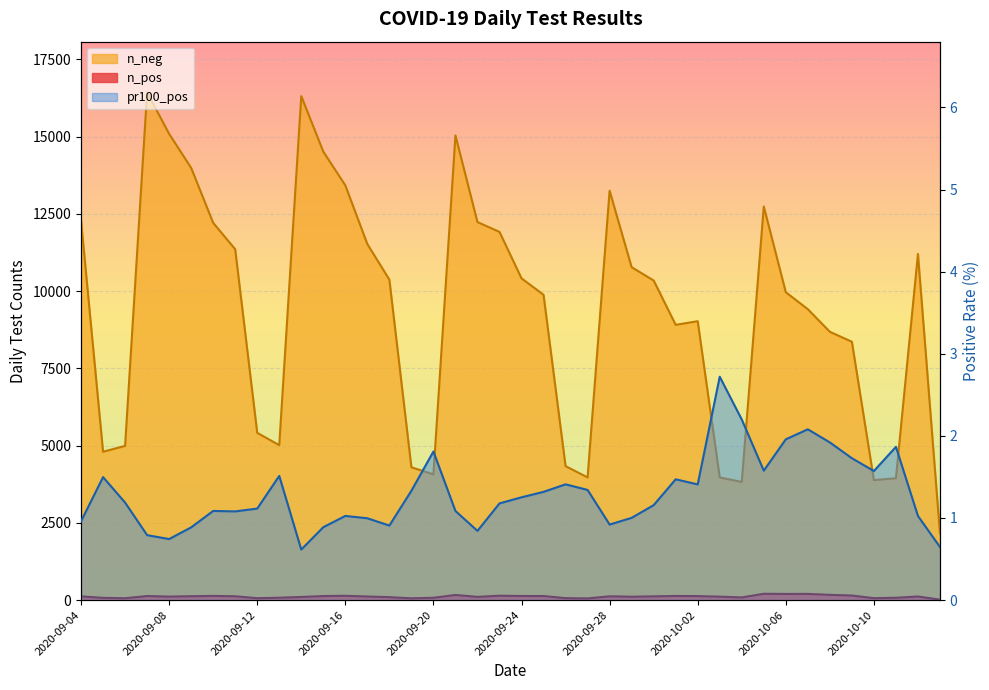

What is the ratio of the value at 14 to the value at 25?

0.9